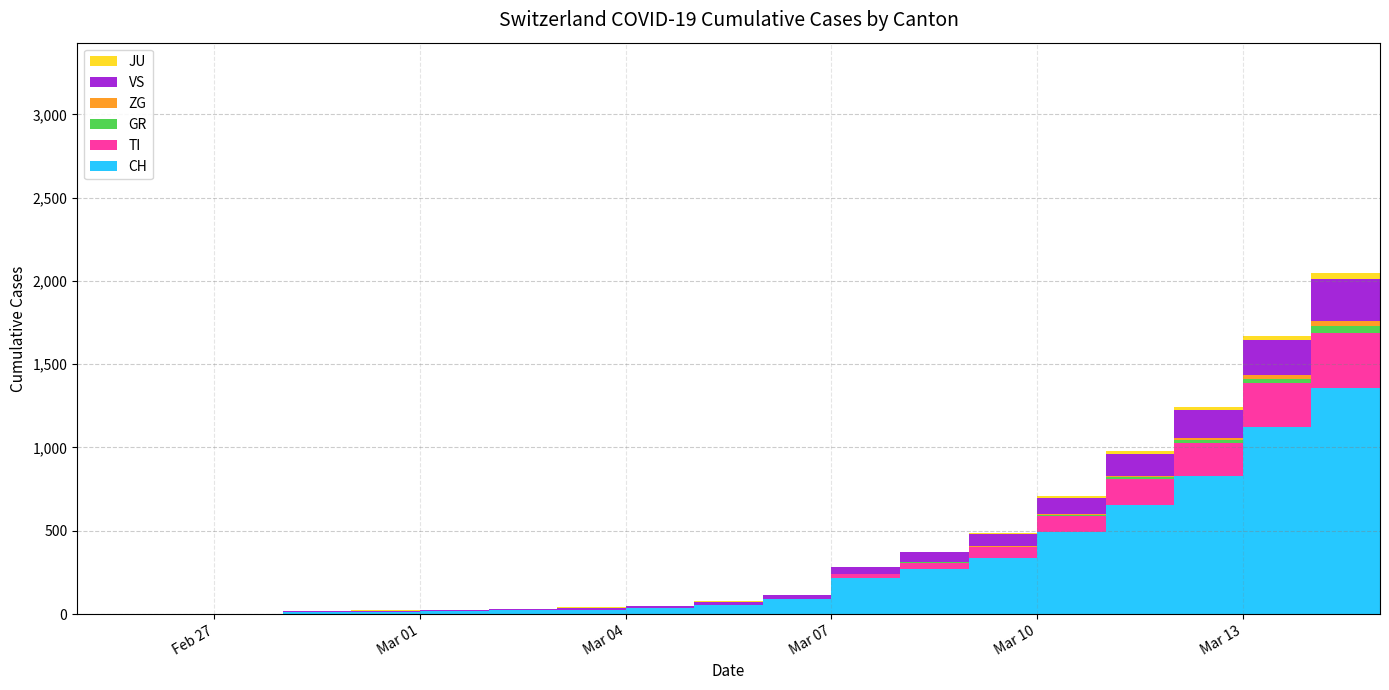

Reading left to right, what are all the values shown in this chart?

CH: 2020-02-25=0	2020-02-26=1	2020-02-27=2	2020-02-28=13	2020-02-29=15	2020-03-01=16	2020-03-02=22	2020-03-03=27	2020-03-04=35	2020-03-05=56	2020-03-06=90	2020-03-07=214	2020-03-08=268	2020-03-09=337	2020-03-10=491	2020-03-11=652	2020-03-12=827	2020-03-13=1125	2020-03-14=1359	2020-03-15=2200
TI: 2020-02-25=0	2020-02-26=0	2020-02-27=0	2020-02-28=0	2020-02-29=0	2020-03-01=0	2020-03-02=0	2020-03-03=0	2020-03-04=0	2020-03-05=0	2020-03-06=0	2020-03-07=25	2020-03-08=41	2020-03-09=64	2020-03-10=98	2020-03-11=161	2020-03-12=202	2020-03-13=263	2020-03-14=326	2020-03-15=531
GR: 2020-02-25=0	2020-02-26=0	2020-02-27=0	2020-02-28=0	2020-02-29=0	2020-03-01=0	2020-03-02=0	2020-03-03=0	2020-03-04=0	2020-03-05=0	2020-03-06=0	2020-03-07=0	2020-03-08=3	2020-03-09=4	2020-03-10=6	2020-03-11=8	2020-03-12=14	2020-03-13=26	2020-03-14=47	2020-03-15=78
ZG: 2020-02-25=0	2020-02-26=0	2020-02-27=0	2020-02-28=0	2020-02-29=0	2020-03-01=0	2020-03-02=0	2020-03-03=0	2020-03-04=0	2020-03-05=1	2020-03-06=2	2020-03-07=2	2020-03-08=2	2020-03-09=4	2020-03-10=5	2020-03-11=9	2020-03-12=13	2020-03-13=22	2020-03-14=27	2020-03-15=56
VS: 2020-02-25=0	2020-02-26=0	2020-02-27=0	2020-02-28=6	2020-02-29=6	2020-03-01=7	2020-03-02=10	2020-03-03=12	2020-03-04=15	2020-03-05=18	2020-03-06=22	2020-03-07=40	2020-03-08=56	2020-03-09=71	2020-03-10=98	2020-03-11=132	2020-03-12=169	2020-03-13=207	2020-03-14=255	2020-03-15=340
JU: 2020-02-25=0	2020-02-26=0	2020-02-27=1	2020-02-28=1	2020-02-29=1	2020-03-01=1	2020-03-02=1	2020-03-03=1	2020-03-04=1	2020-03-05=1	2020-03-06=2	2020-03-07=4	2020-03-08=5	2020-03-09=6	2020-03-10=10	2020-03-11=14	2020-03-12=19	2020-03-13=28	2020-03-14=36	2020-03-15=62